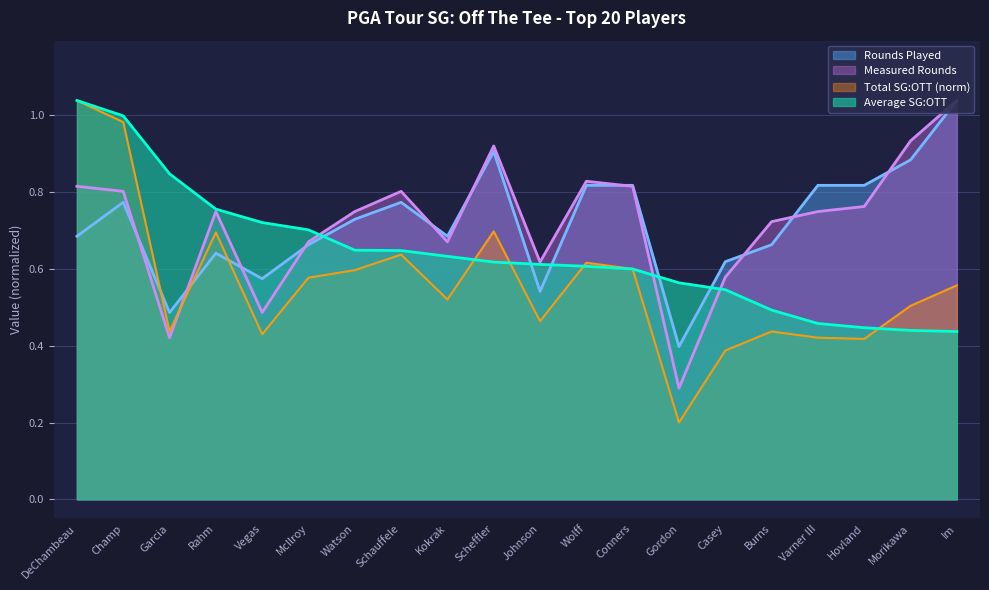

What is the average value of the Average SG:OTT series?

0.6